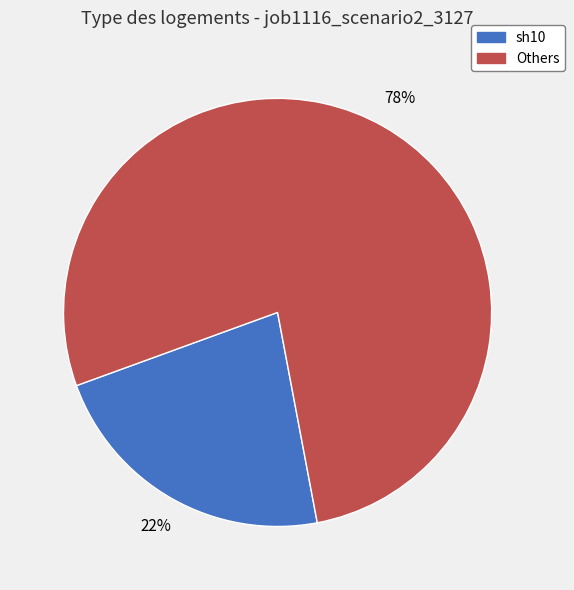

Between Others and sh10, which is larger?

Others